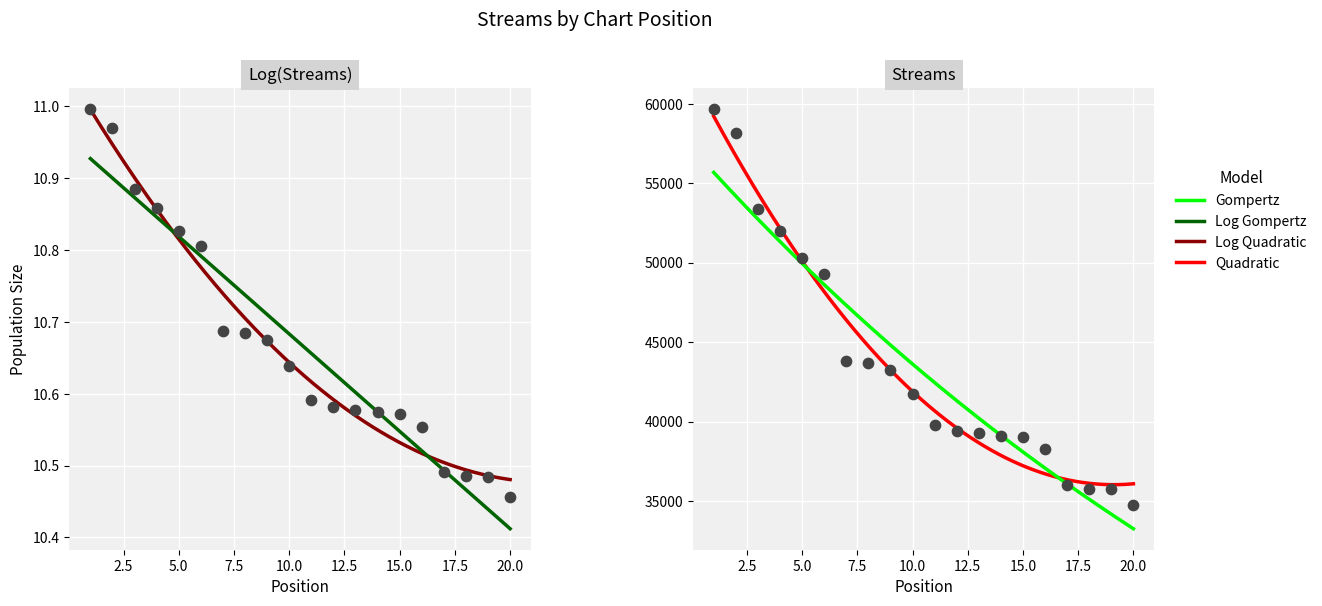

Between 10 and 5, which is larger?

5